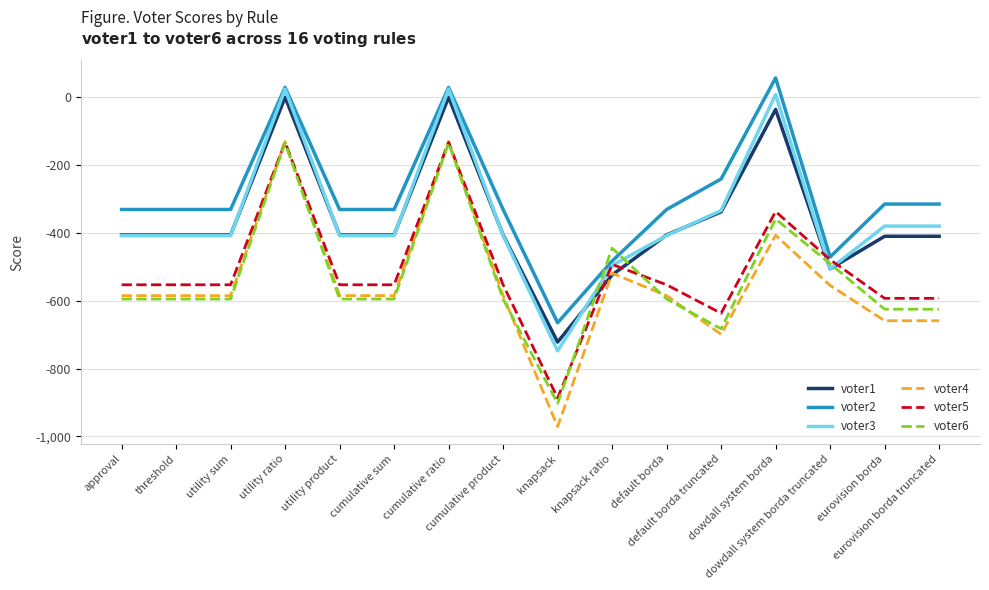

Which series has the widest spread of values?

voter4